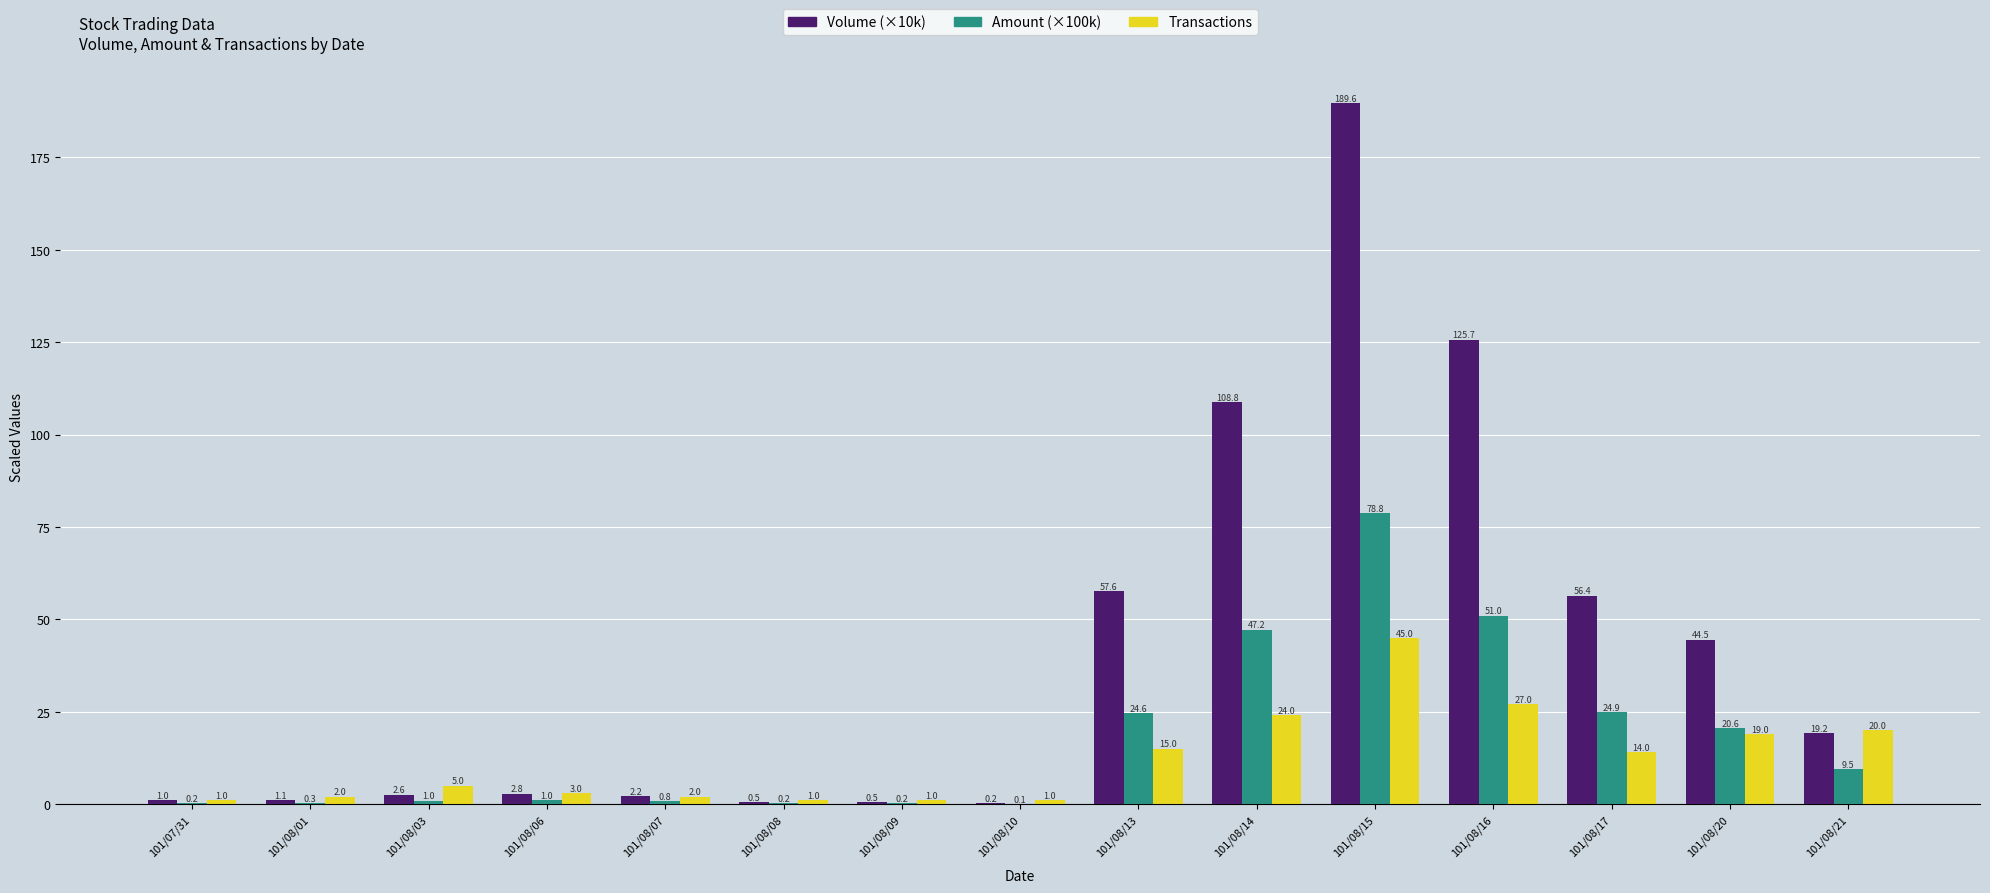

At which label is Amount (×100k) closest to 39?

101/08/14